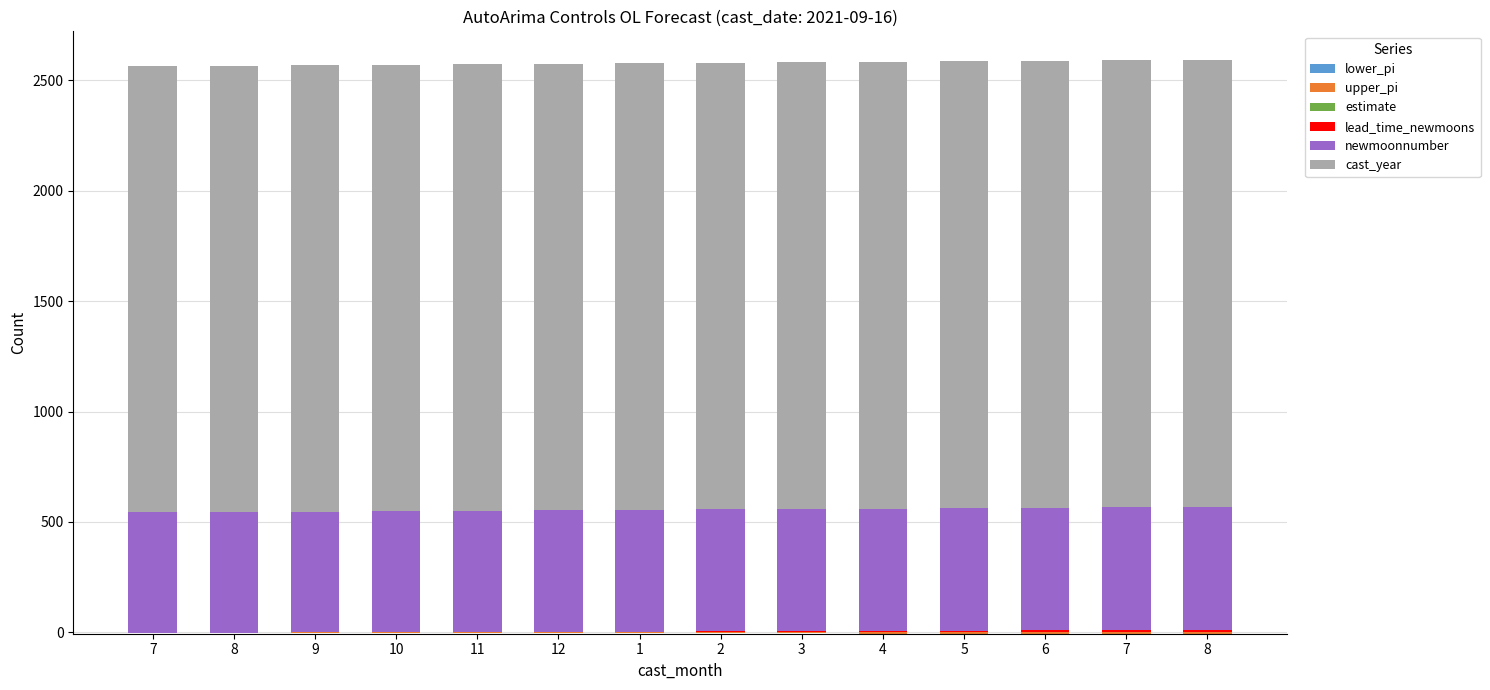

Between 10 and 7, which series saw the biggest shift?

lead_time_newmoons